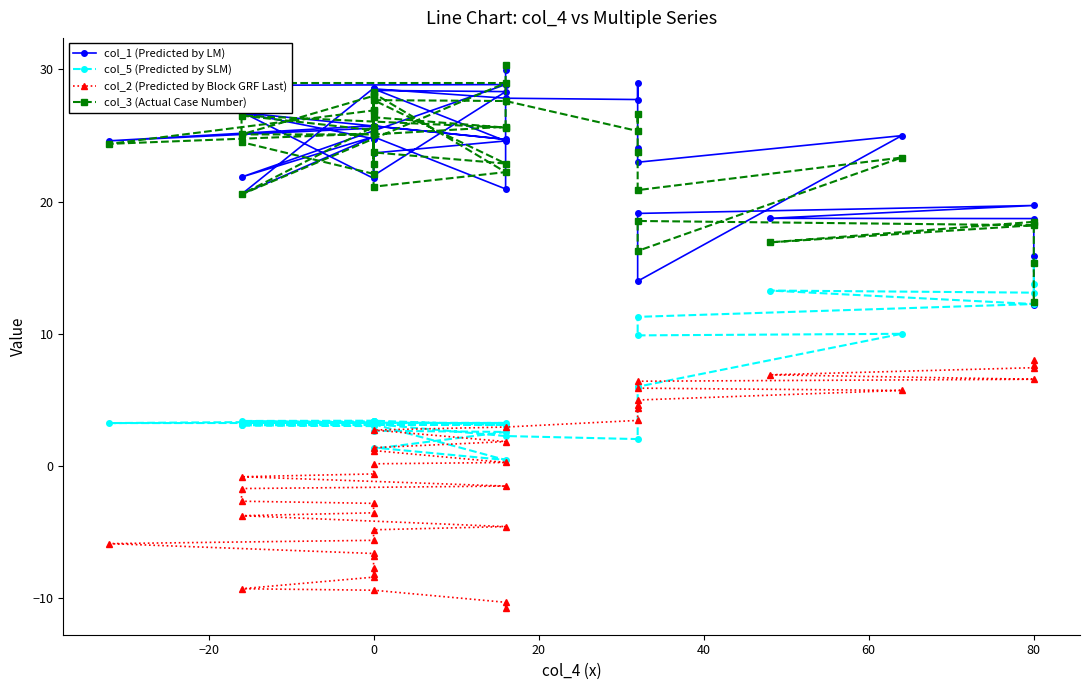

True or false: col_2 (Predicted by Block GRF Last) and col_3 (Actual Case Number) intersect in this chart.

False